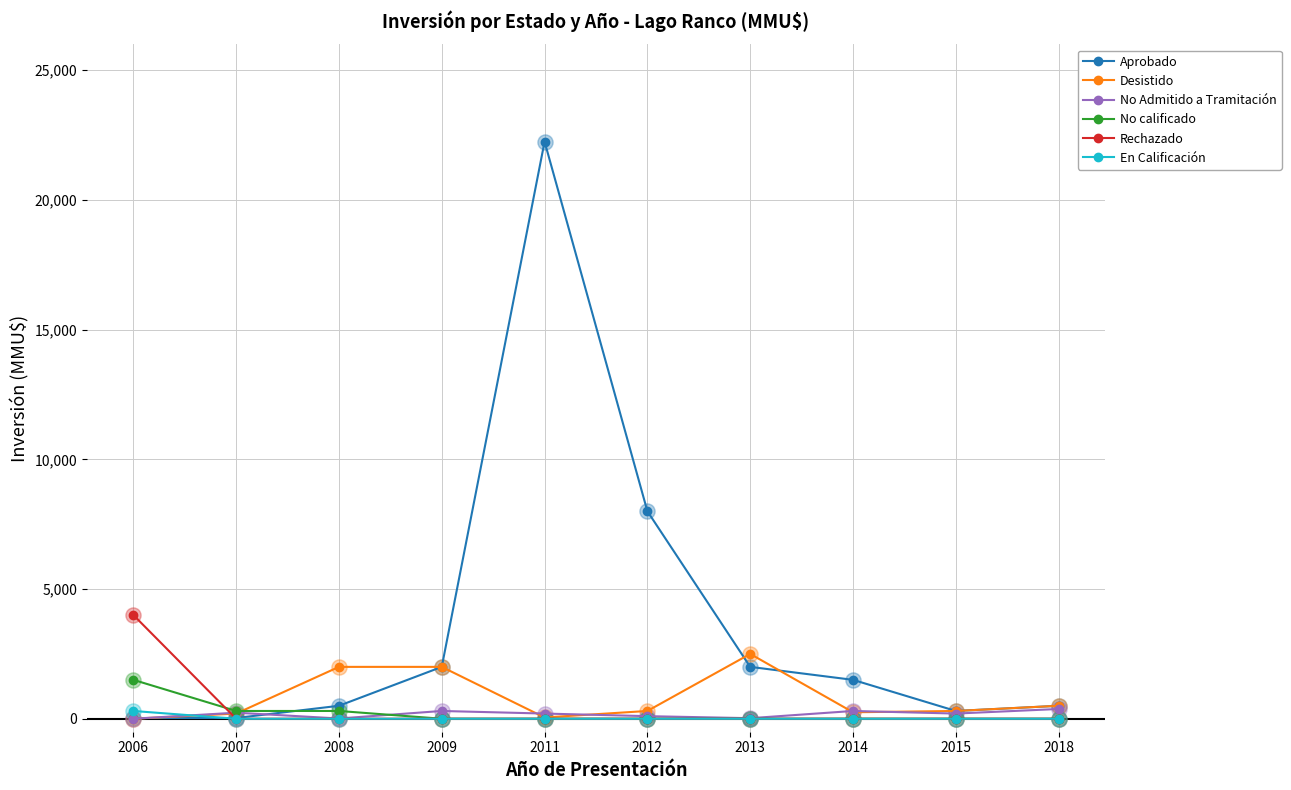

Is the value of No Admitido a Tramitación at 2007 greater than the value of Desistido at 2008?

No